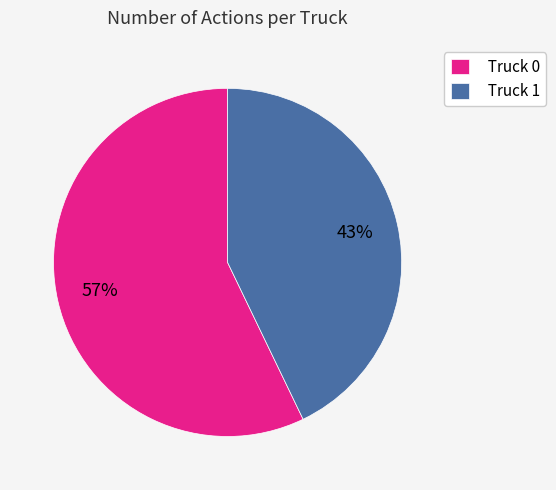

Which category has the biggest portion of the pie?

Truck 0